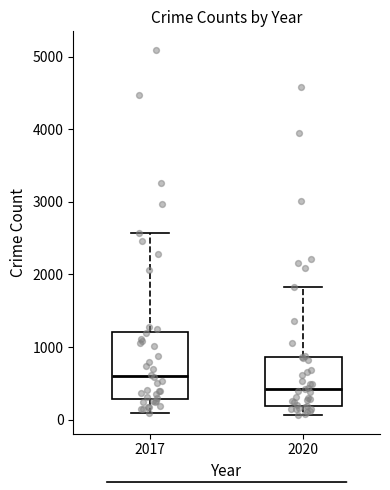

Comparing the boxes themselves (not the whiskers), which one is the tallest?

2017